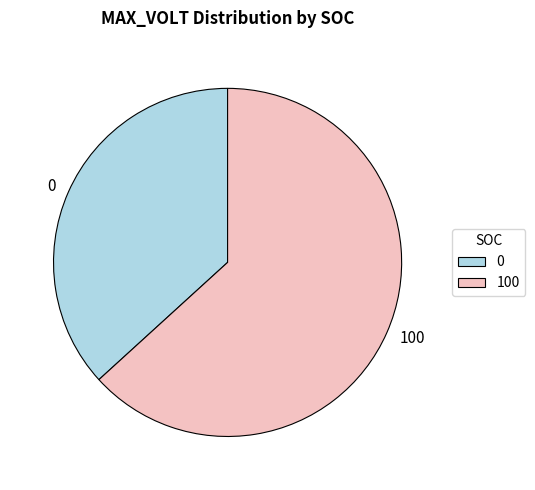

Is 0 the majority of the pie?

No